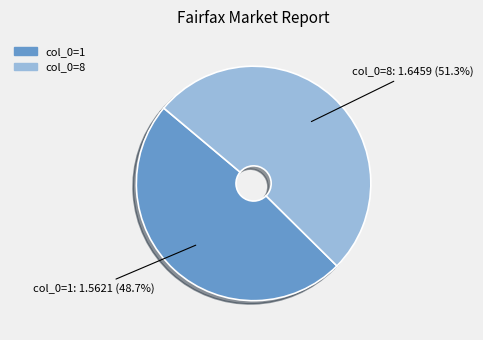

To the nearest percent, what percentage of the pie is col_0=1?

49%